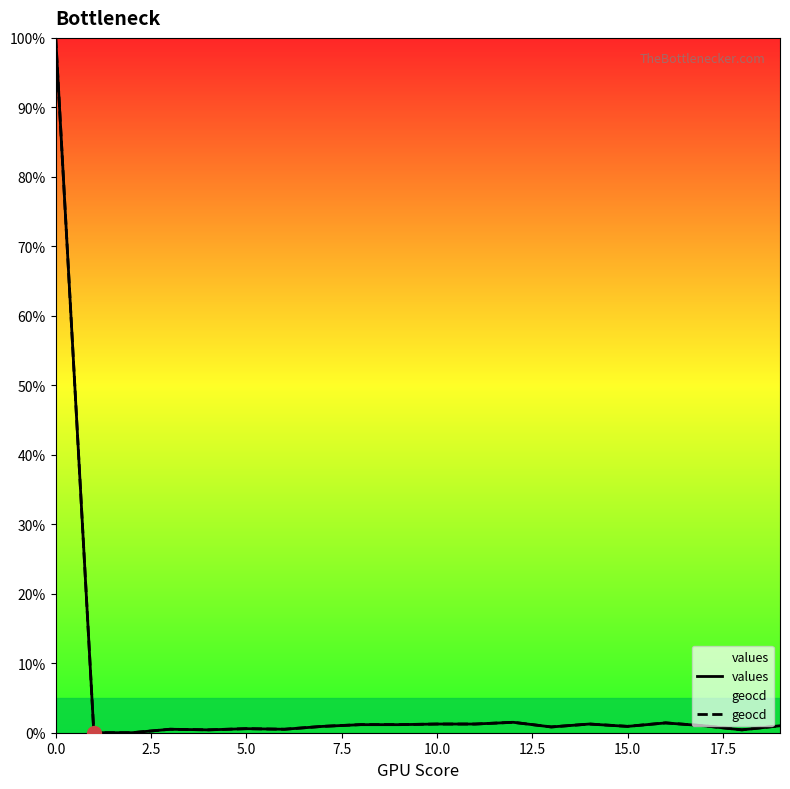

What is the approximate value of geocd at 10.0?

1.3